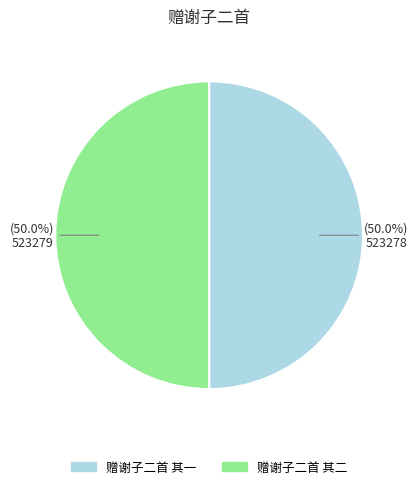

What is the ratio of the value at 赠谢子二首 其一 to the value at 赠谢子二首 其二?

1.0